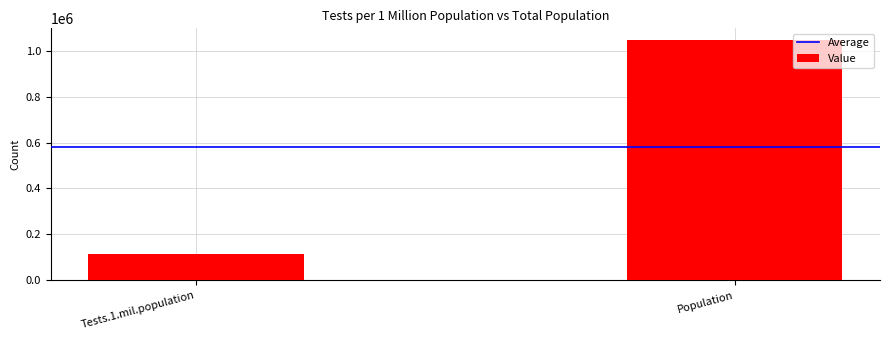

Count the number of data series in this chart.

1